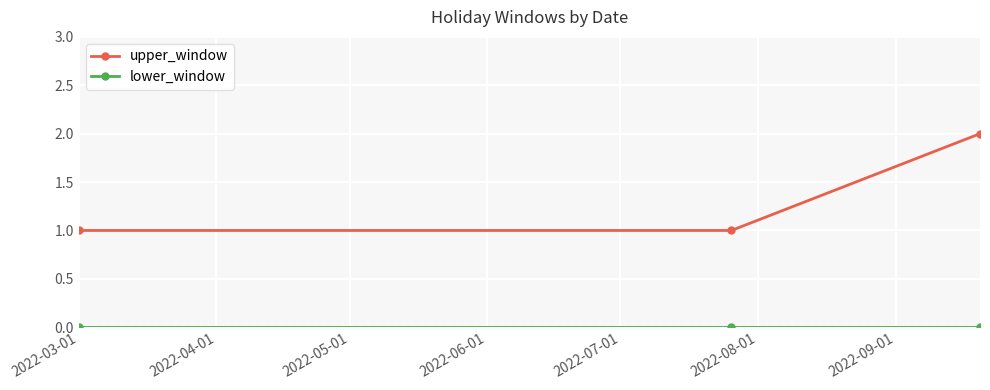

What is the sum of all upper_window values?

4